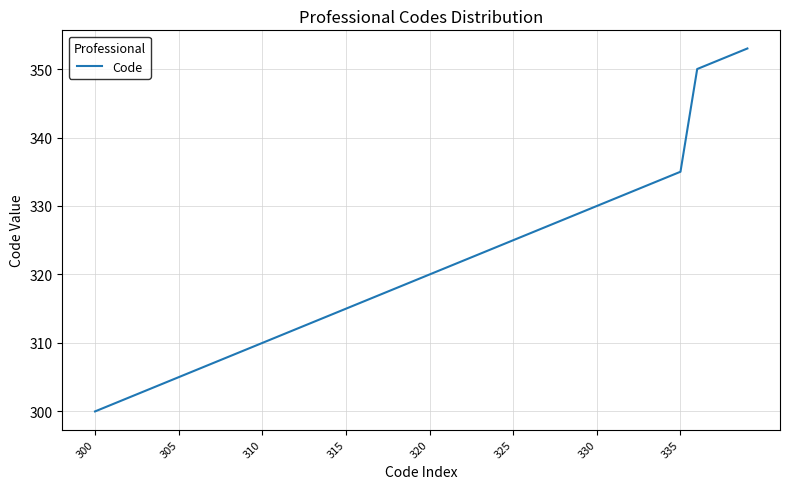

What is the difference between the maximum and minimum values?

53